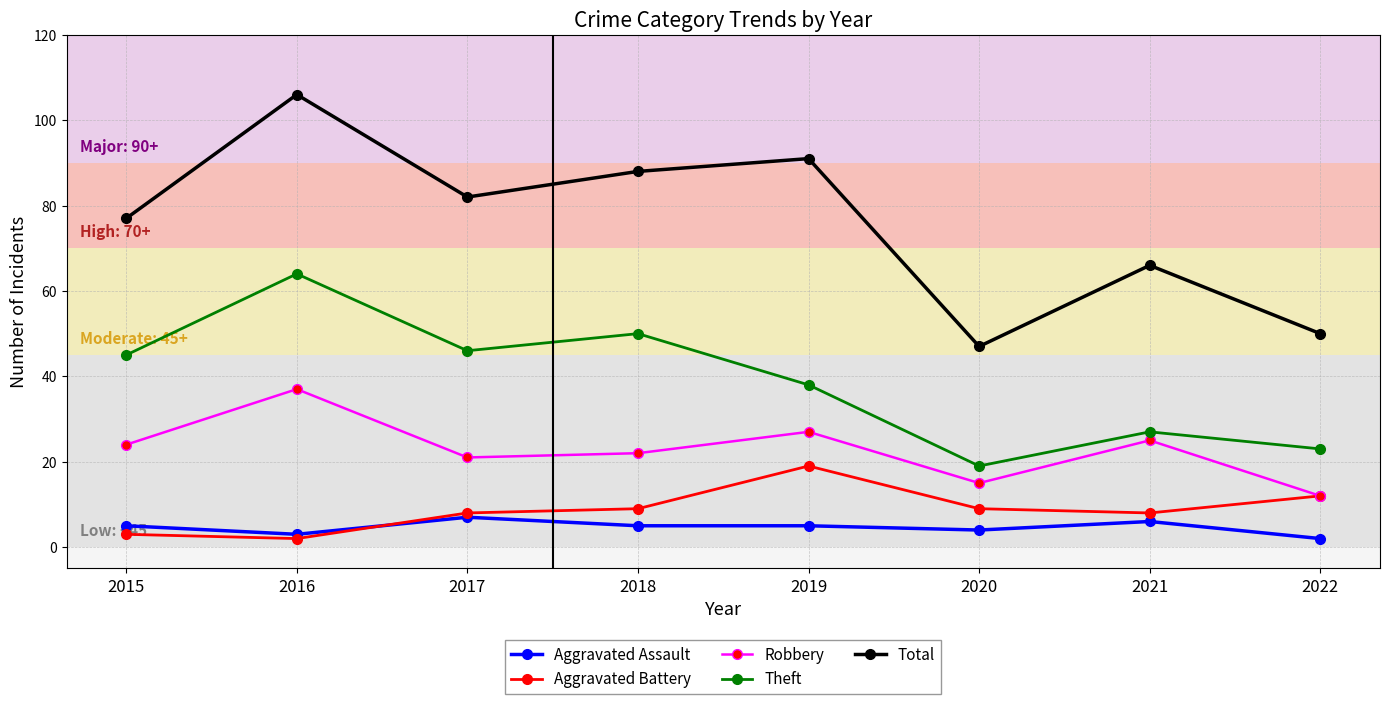

Which series changed the most between 2015 and 2021?

Theft